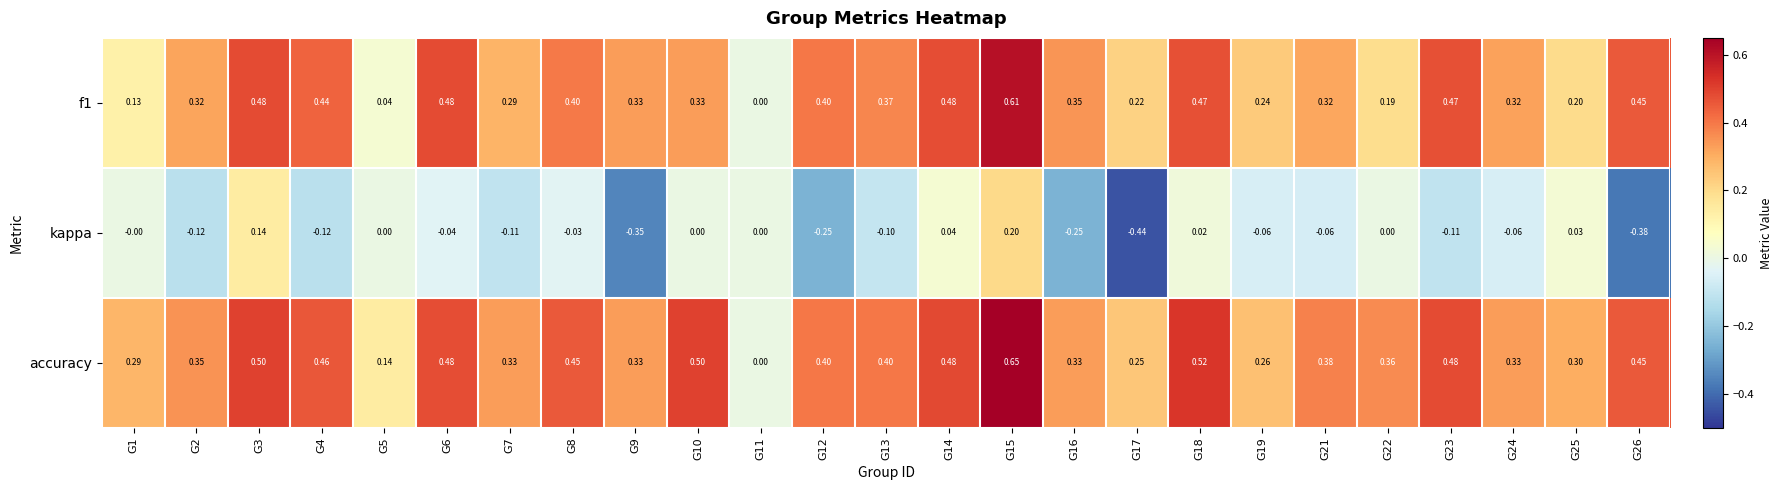

Which series has the widest spread of values?

accuracy